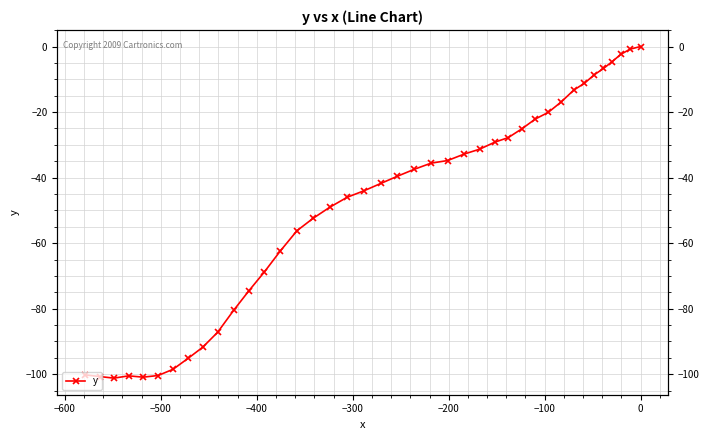

Is it true that the value at 30 is -140.3?

False